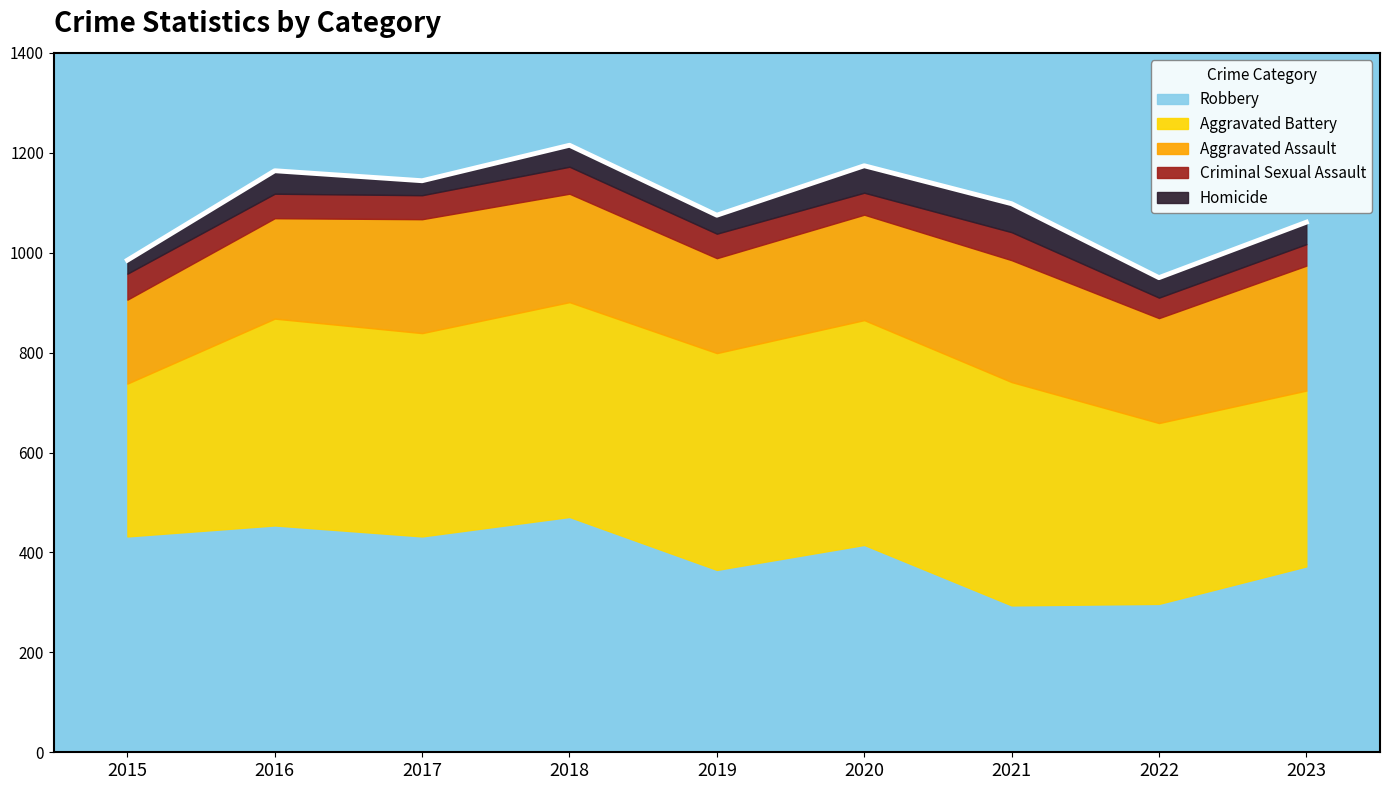

Reading left to right, transcribe all the data shown in this chart.

Aggravated Assault: 168	201	228	217	190	211	244	210	250
Aggravated Battery: 306	414	407	430	434	450	447	362	352
Criminal Sexual Assault: 52	49	48	54	49	44	56	41	43
Homicide: 27	46	29	43	37	54	57	40	44
Robbery: 432	454	432	471	365	415	294	297	372